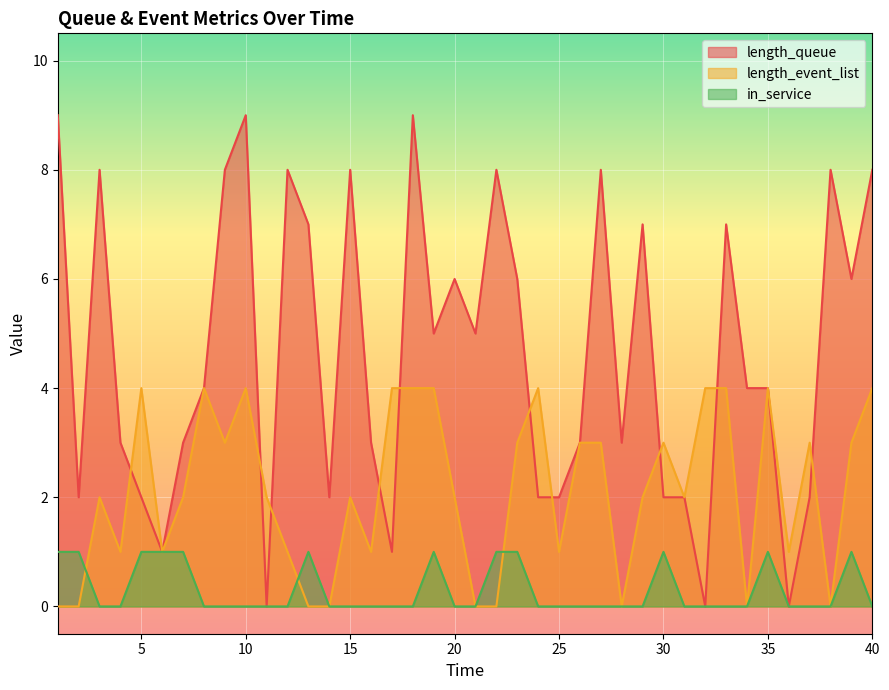

Reading right to left, list all the values displayed in this chart.

length_queue: 8	6	8	2	0	4	4	7	0	2	2	7	3	8	3	2	2	6	8	5	6	5	9	1	3	8	2	7	8	0	9	8	4	3	1	2	3	8	2	9
length_event_list: 4	3	0	3	1	4	0	4	4	2	3	2	0	3	3	1	4	3	0	0	2	4	4	4	1	2	0	0	1	2	4	3	4	2	1	4	1	2	0	0
in_service: 0	1	0	0	0	1	0	0	0	0	1	0	0	0	0	0	0	1	1	0	0	1	0	0	0	0	0	1	0	0	0	0	0	1	1	1	0	0	1	1